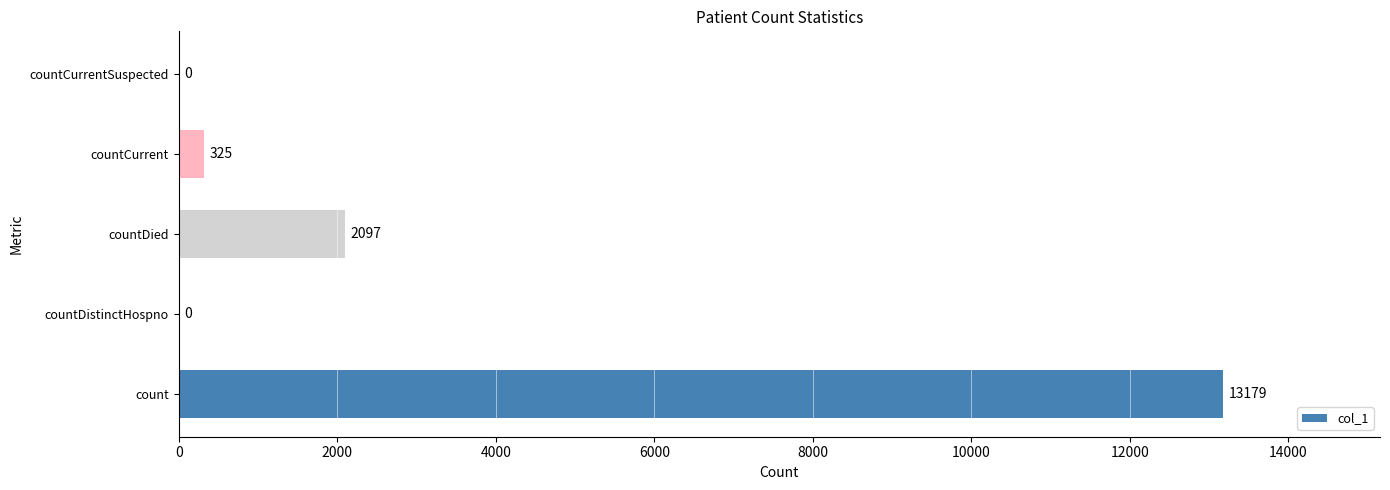

True or false: the data shows 0 at countCurrentSuspected.

True